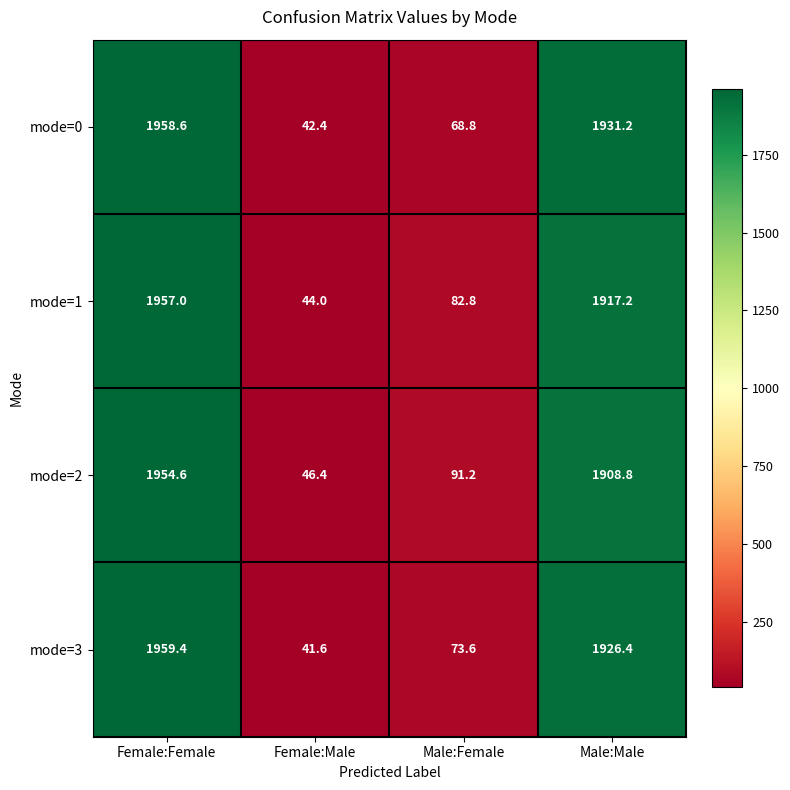

At how many categories does at least one series exceed 495?

2